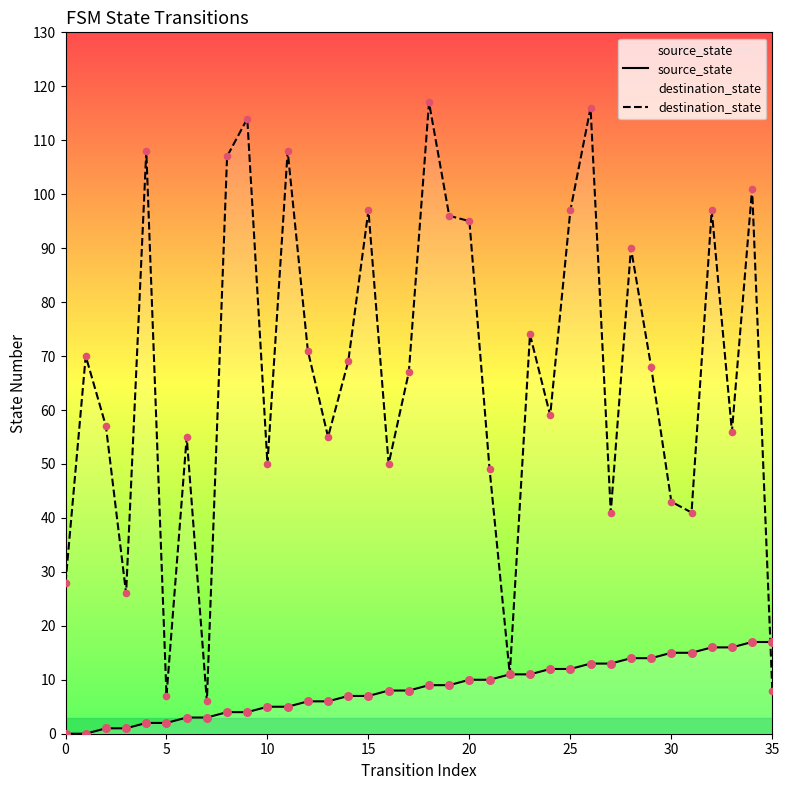

What are all the series names shown in the legend?

source_state, destination_state